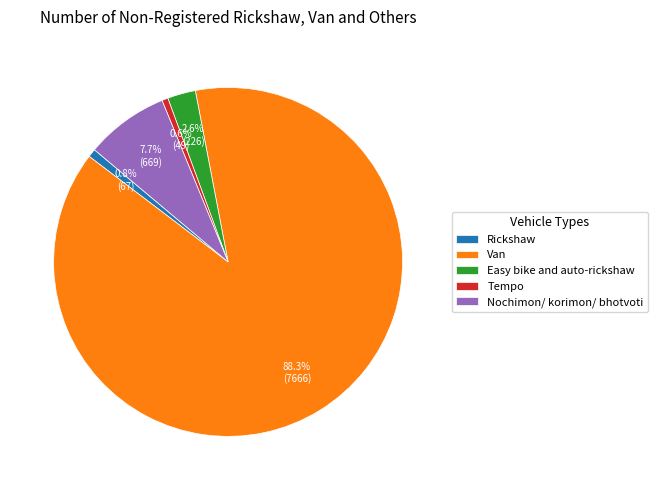

Which category has the biggest portion of the pie?

Van